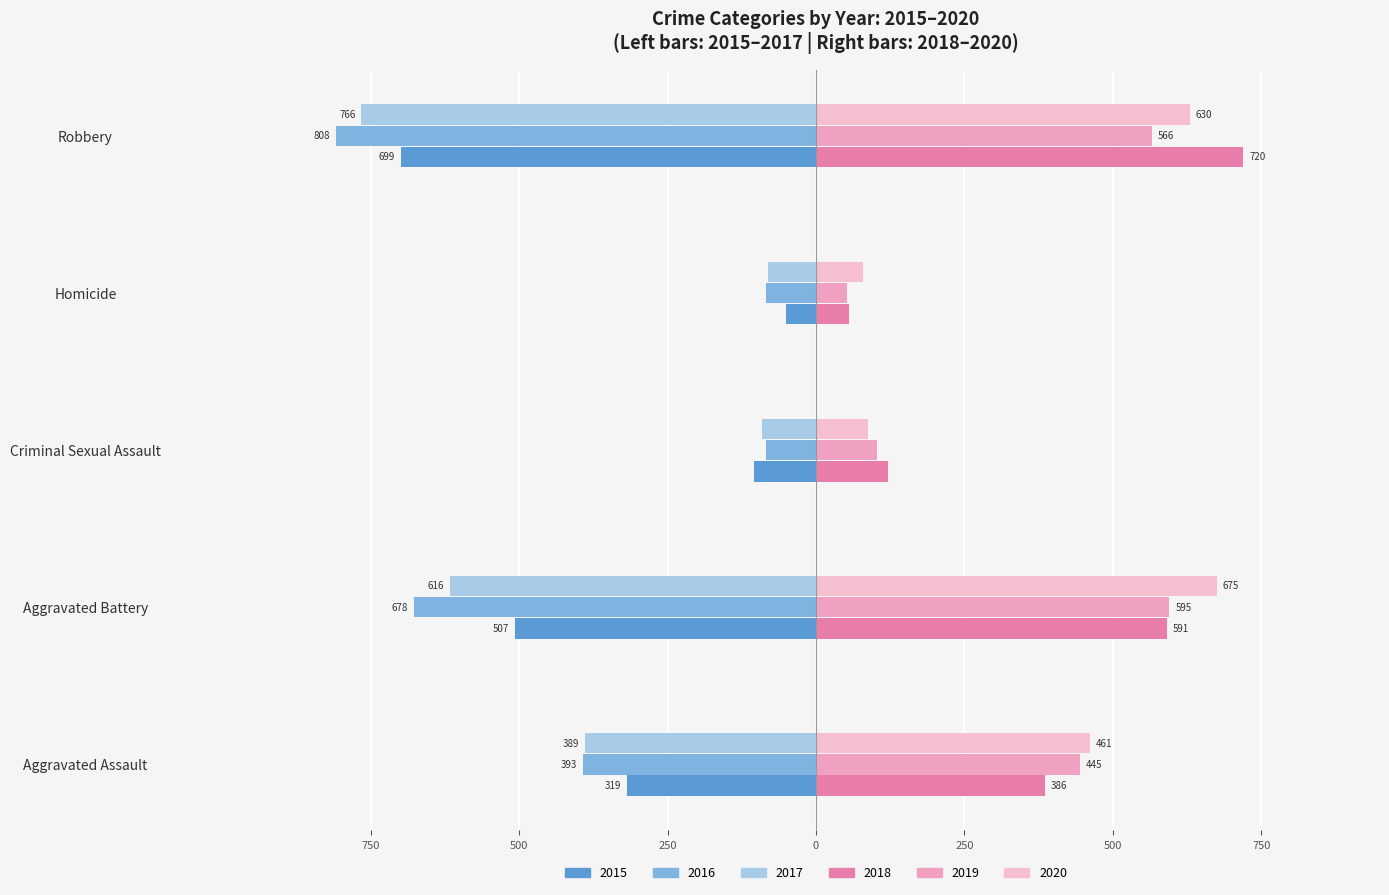

What is the greatest value displayed?

720